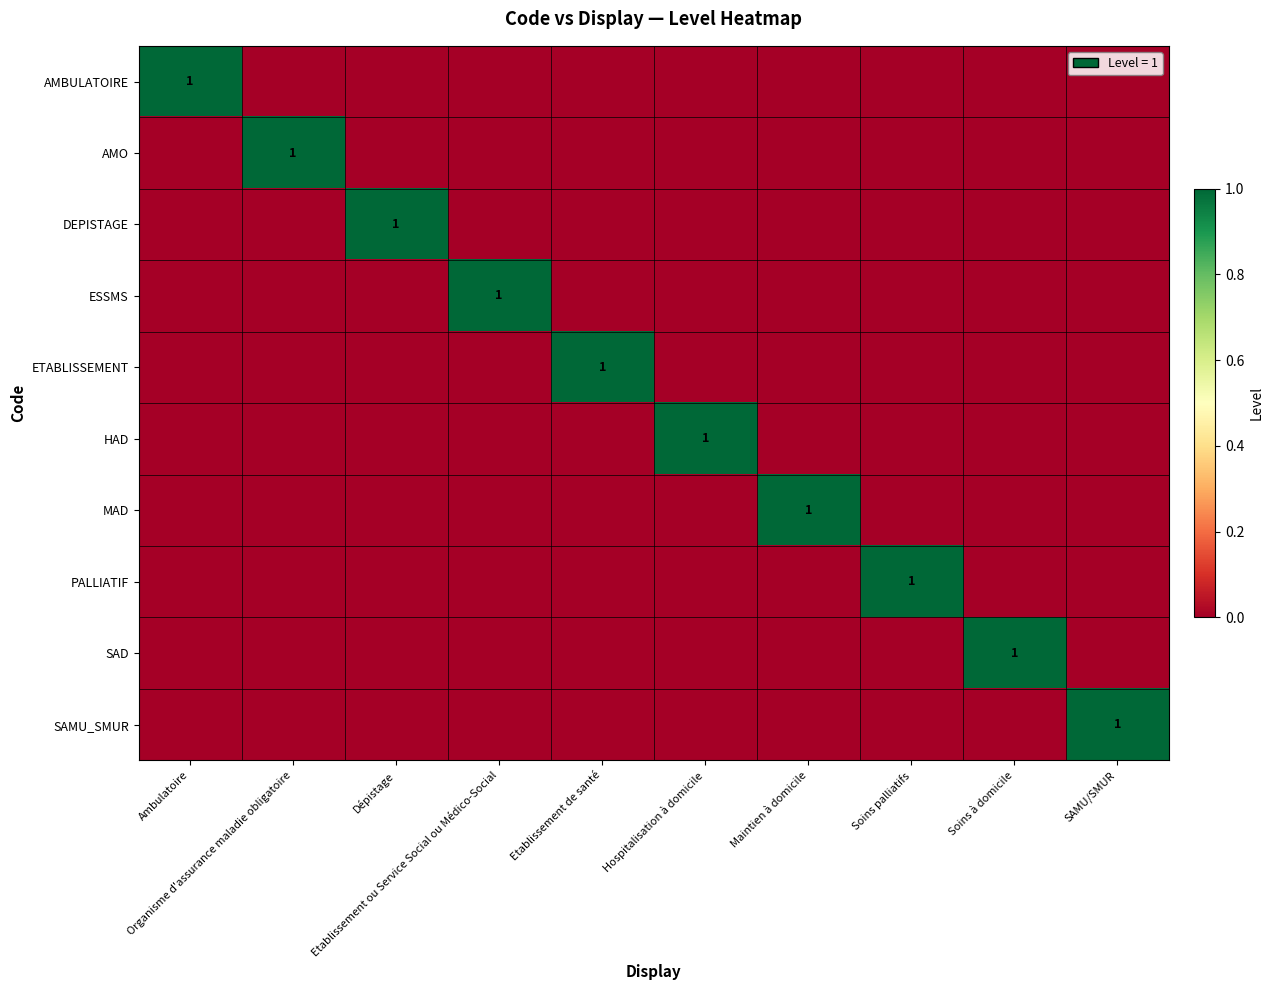

Which series changed the most between Organisme d'assurance maladie obligatoire and Dépistage?

AMO